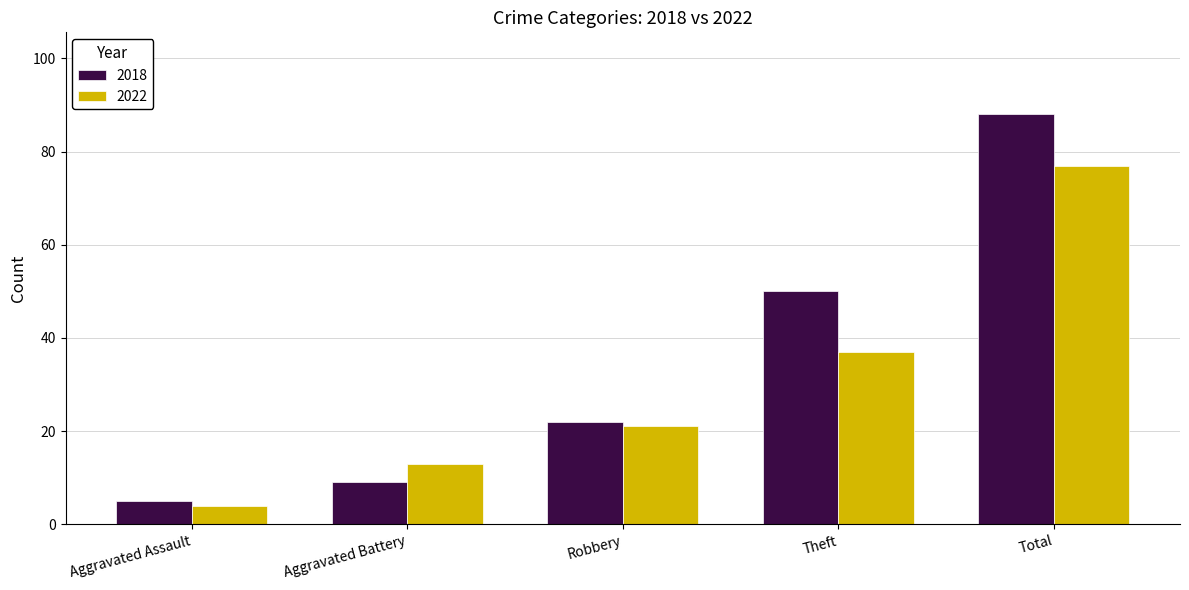

What is the difference between the highest and lowest values at Theft?

13